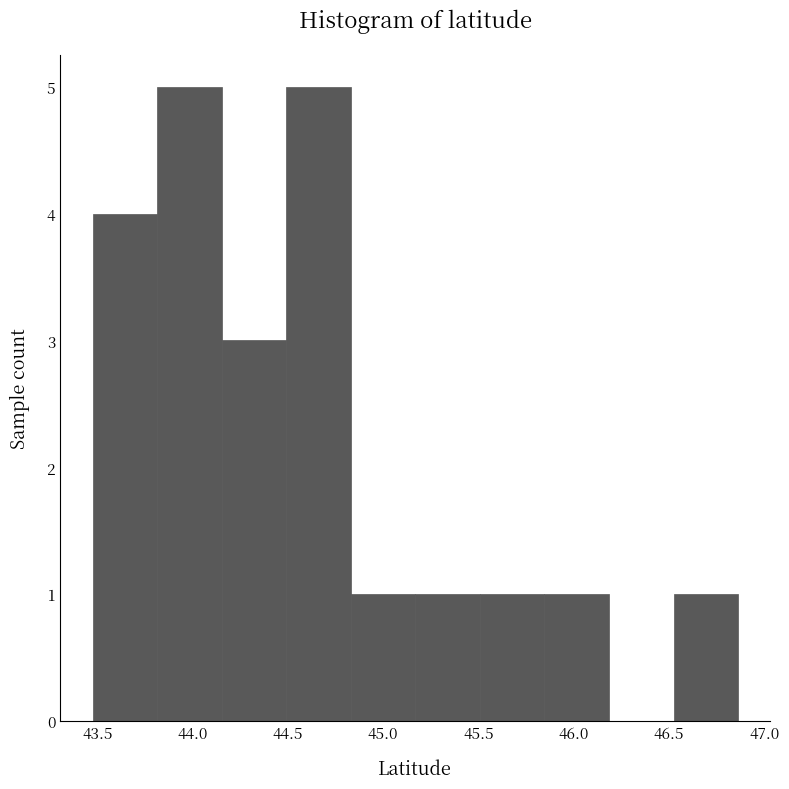

Reading left to right, transcribe this chart: for each bar, give the range it covers on the x-axis and its height. Neither the bar edges nor the heights are printed on the chart, so give them approximately, as read against the axes.

43.45 to 43.80: 4
43.80 to 44.15: 5
44.15 to 44.50: 3
44.50 to 44.85: 5
44.85 to 45.15: 1
45.15 to 45.50: 1
45.50 to 45.85: 1
45.85 to 46.20: 1
46.20 to 46.50: 0
46.50 to 46.85: 1